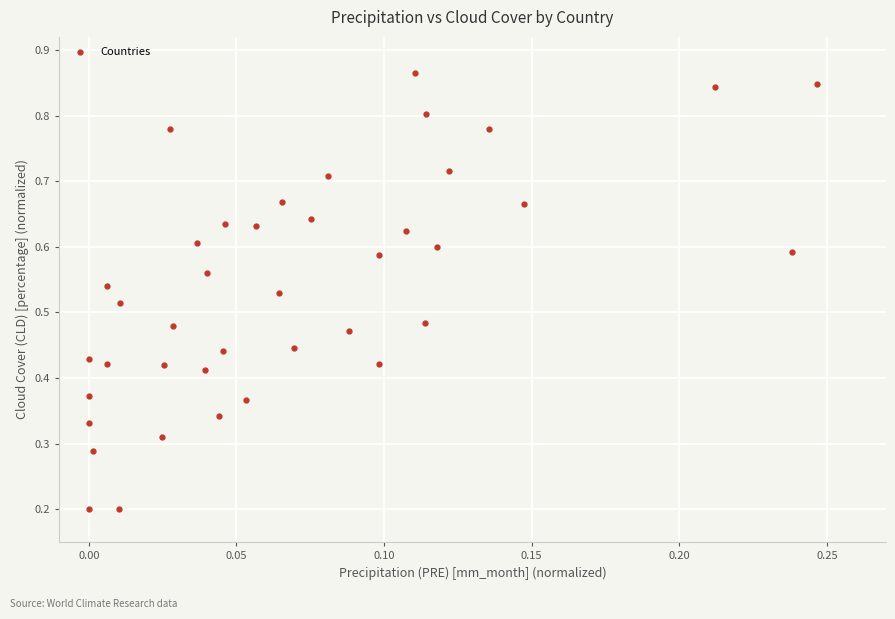

How many data points are displayed?

40